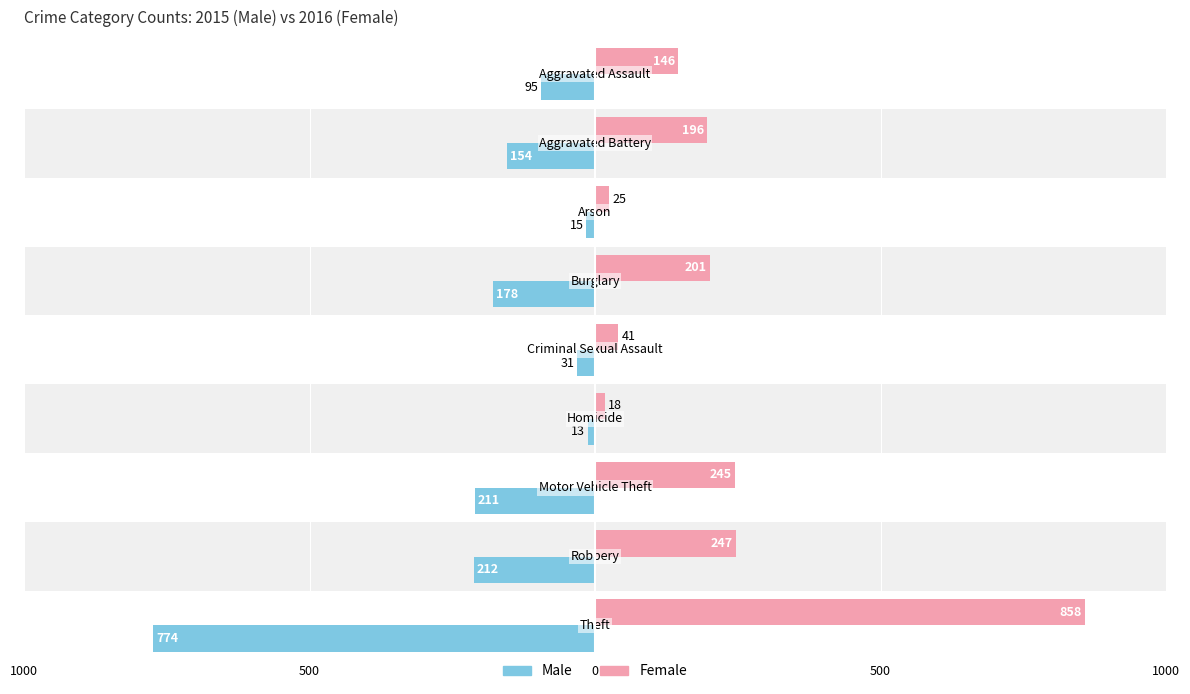

What are all the series names shown in the legend?

Male, Female